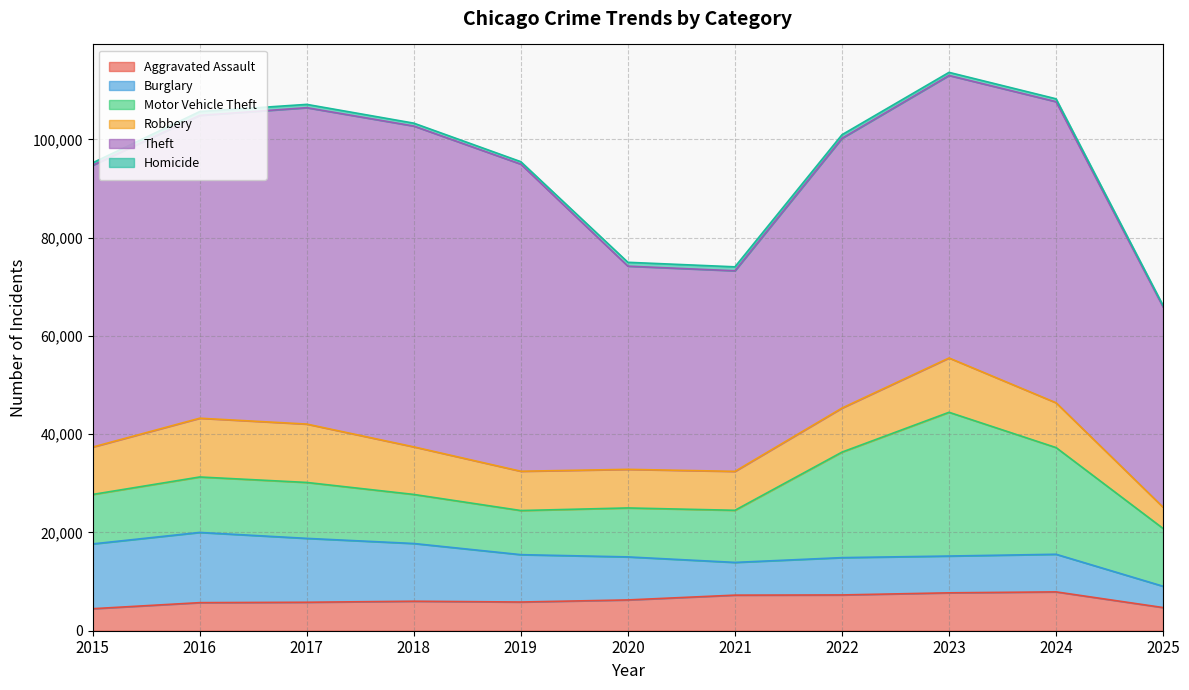

What is the total value across all series at 2015?

95219